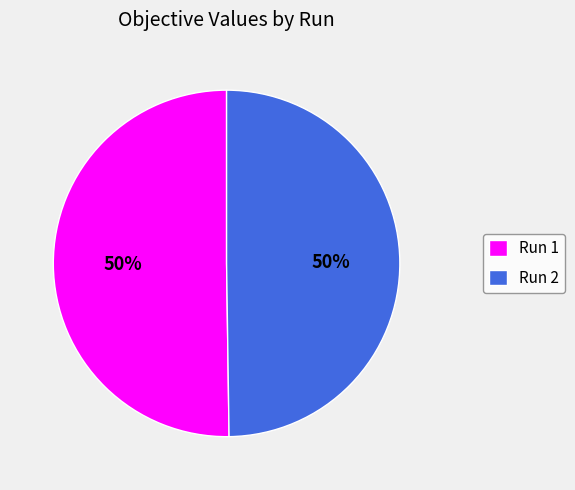

Combined, do Run 1 and Run 2 account for over 50%?

Yes